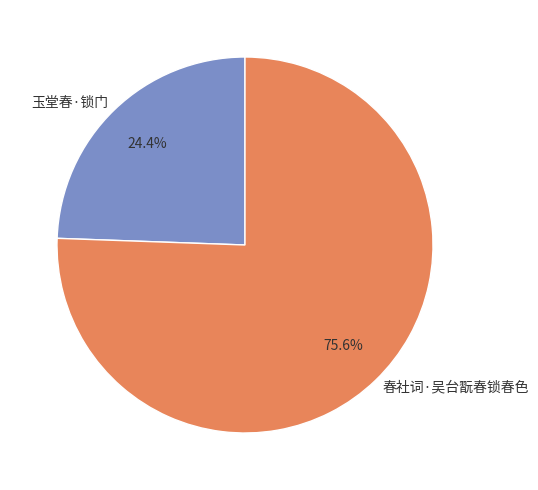

To the nearest percent, what is the combined percentage of 春社词·吴台翫春锁春色 and 玉堂春·锁门?

100%